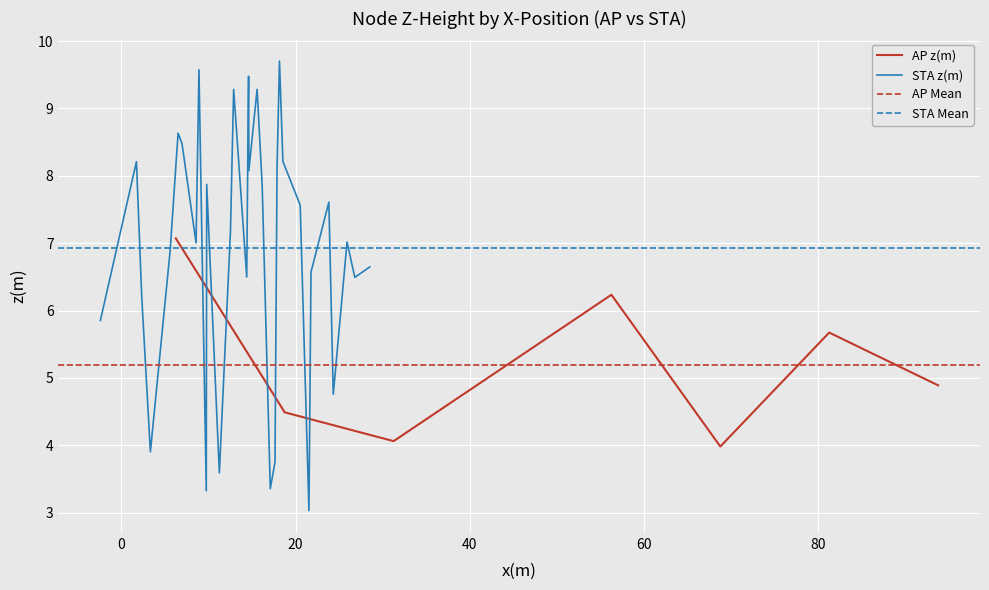

Reading right to left, transcribe all the data shown in this chart.

4.9	5.7	4.0	6.2	5.1	4.1	4.5	7.1